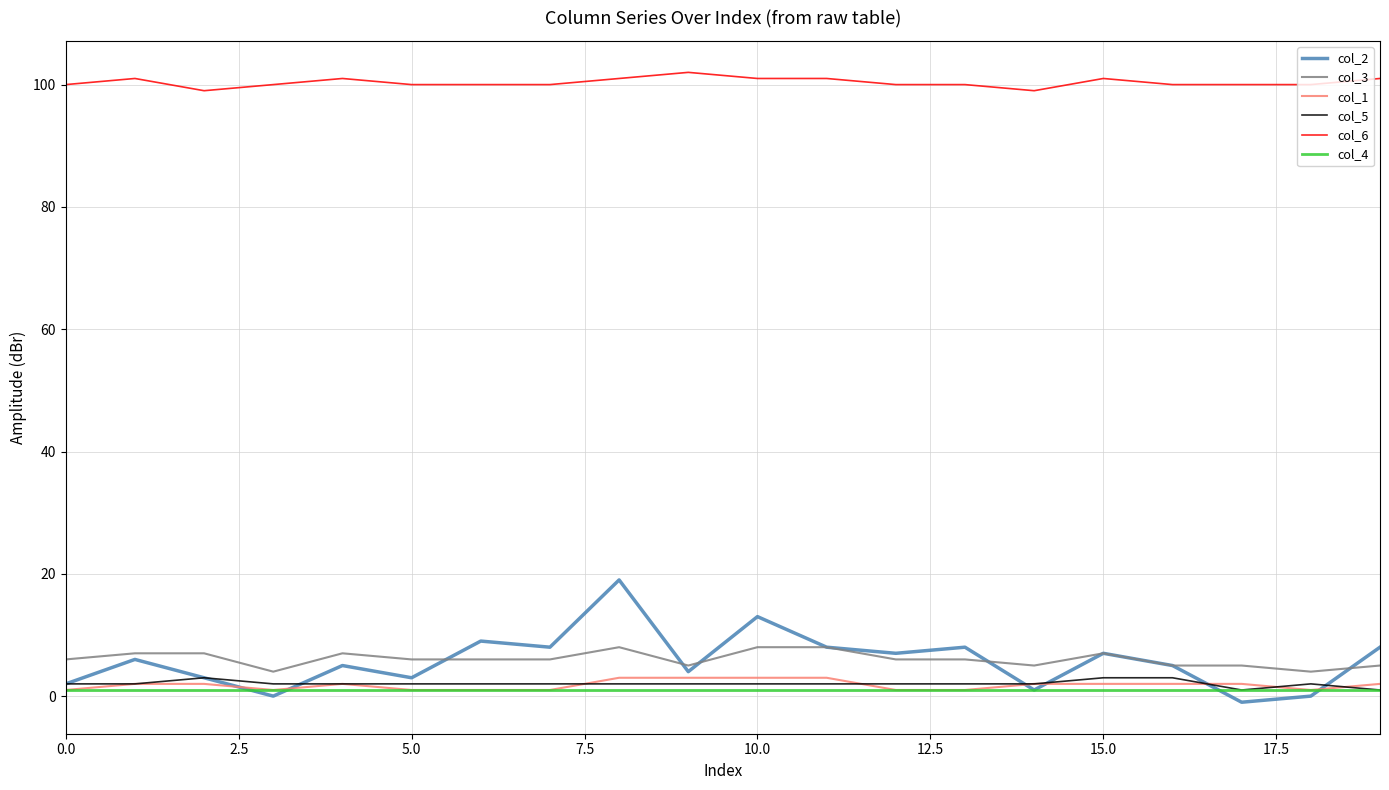

Which series has the largest total across all categories?

col_6